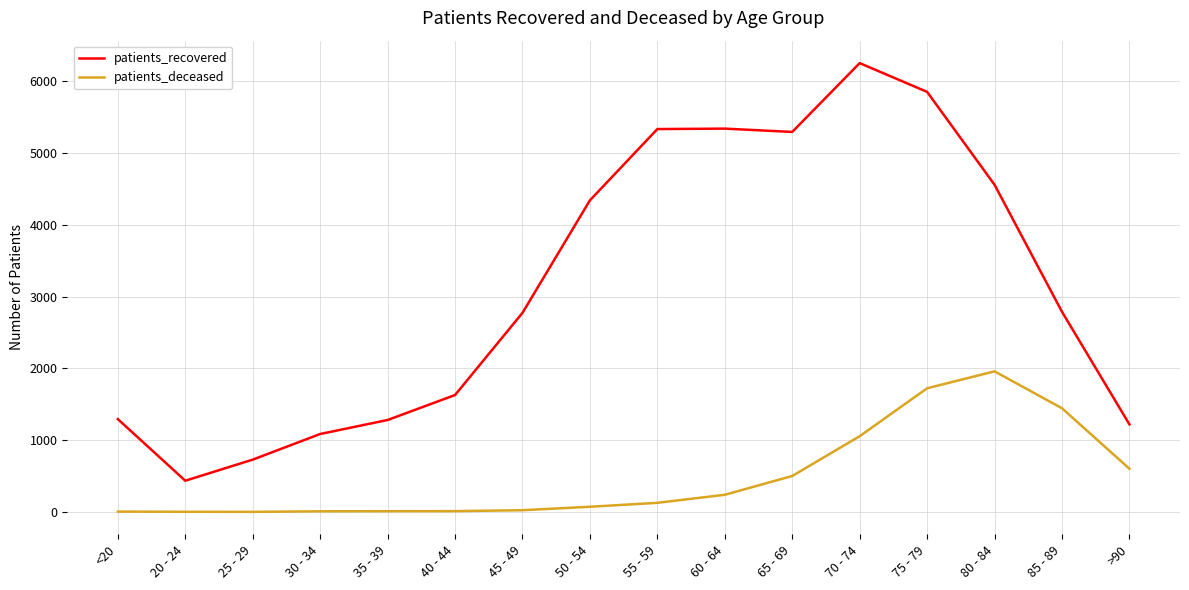

Between 20 - 24 and 65 - 69, which series saw the biggest shift?

patients_recovered